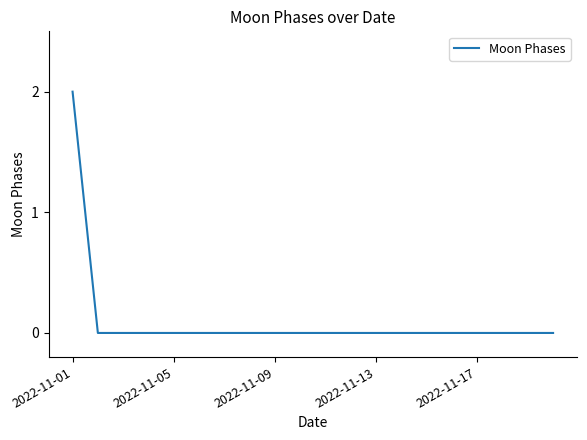

Is this an area chart (filled region under the line)?

No